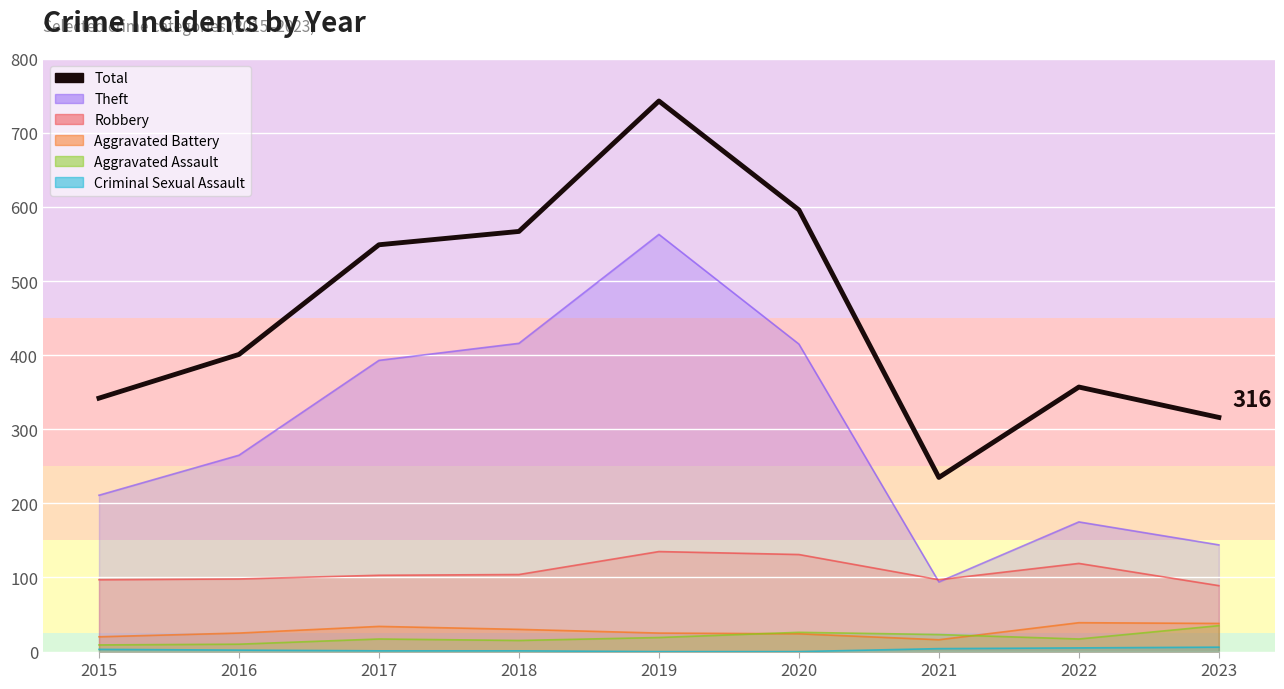

What is the difference between the maximum and minimum values?

508